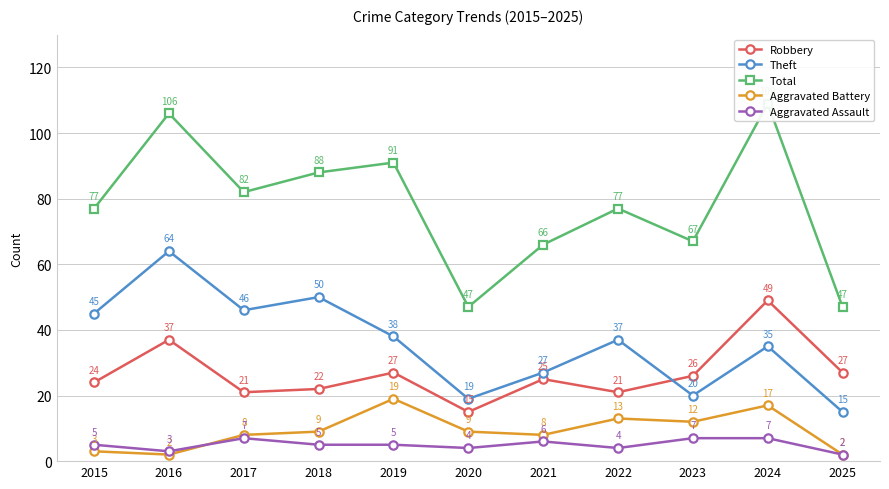

How many series are shown in this chart?

5